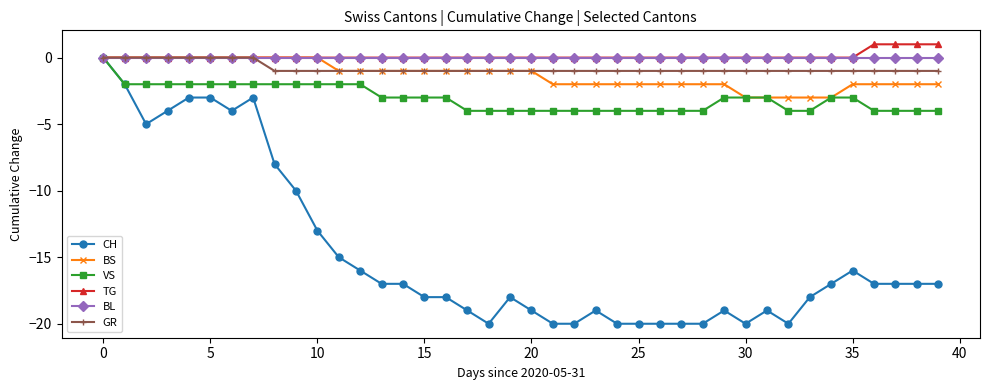

What is the minimum value for CH?

-20